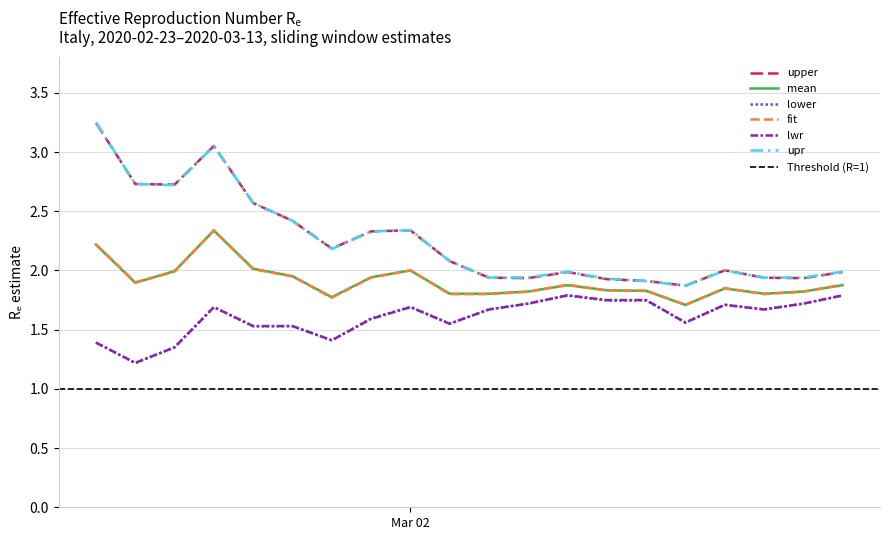

List the series in order of their peak value, highest first.

upr, upper, fit, mean, lwr, lower